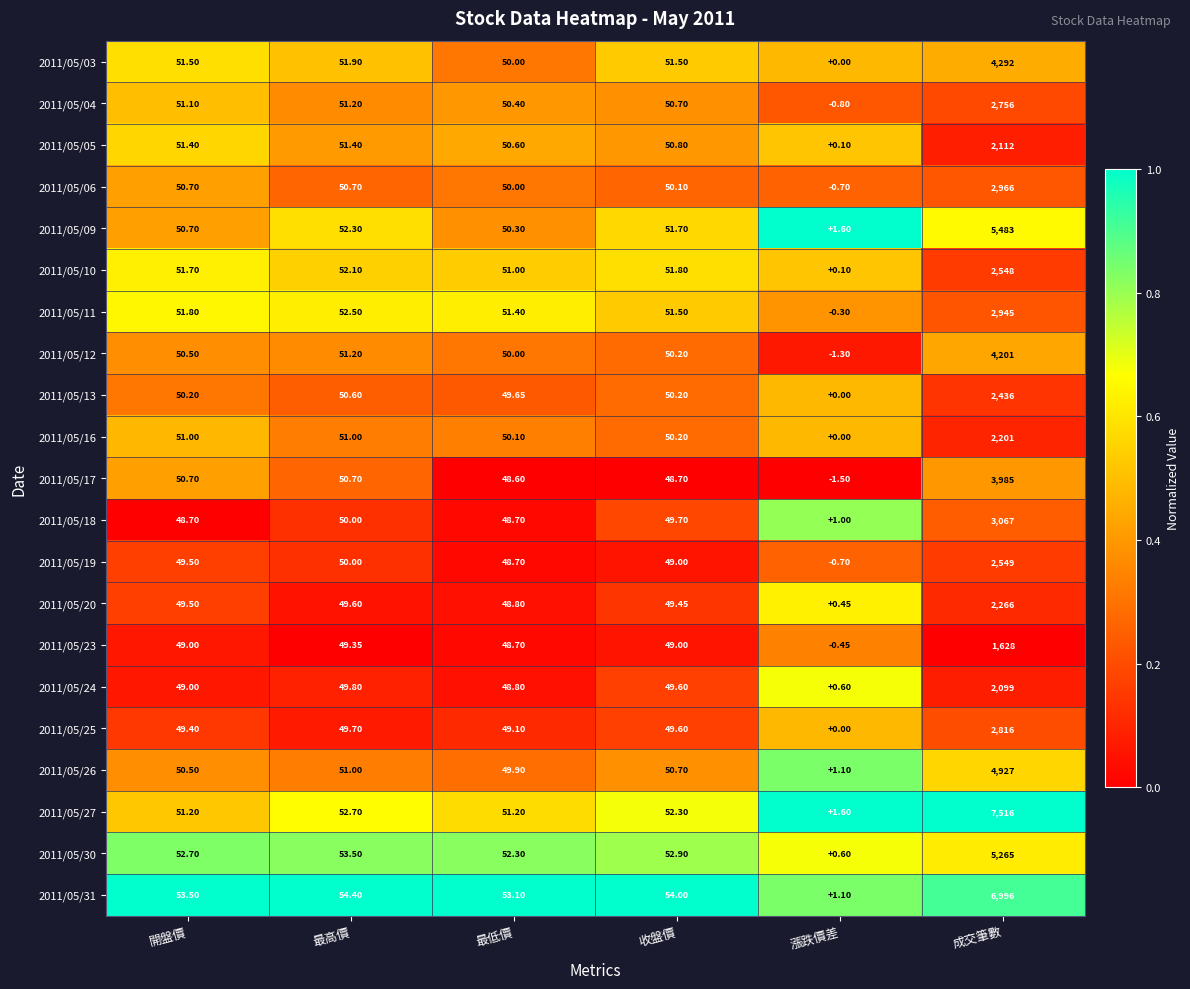

Which series has the widest spread of values?

2011/05/27